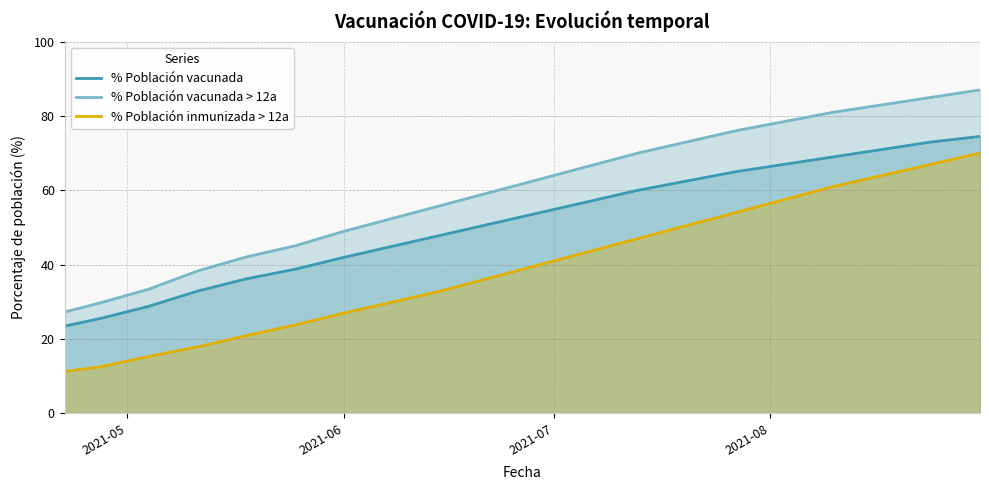

Rank the series by their average value, from highest to lowest.

% Población vacunada > 12a, % Población vacunada, % Población inmunizada > 12a